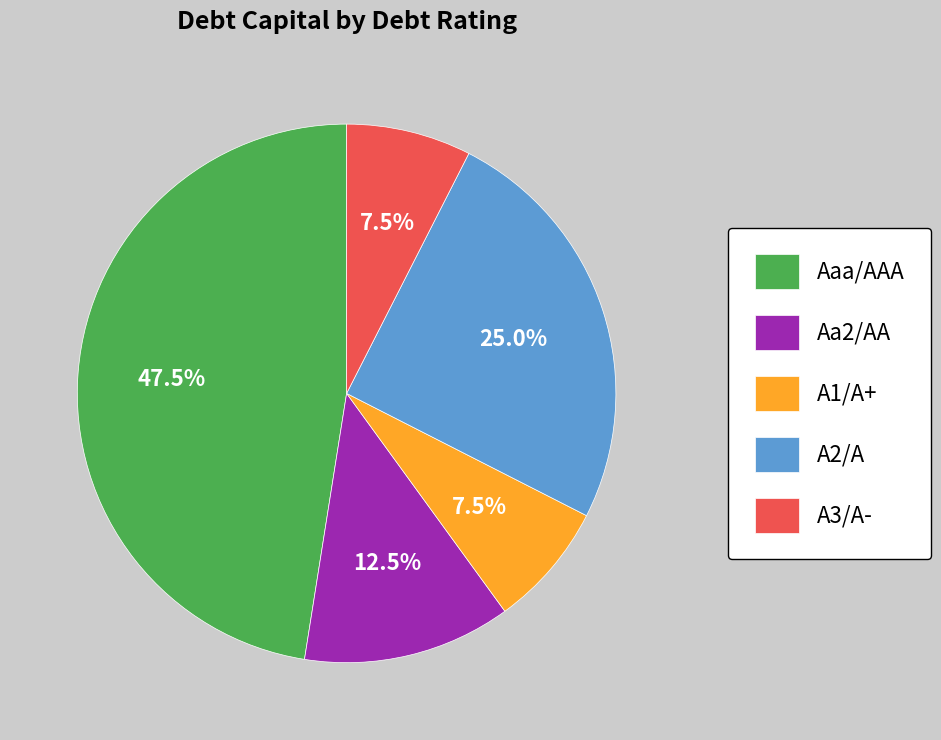

Count the number of slices in the pie.

5